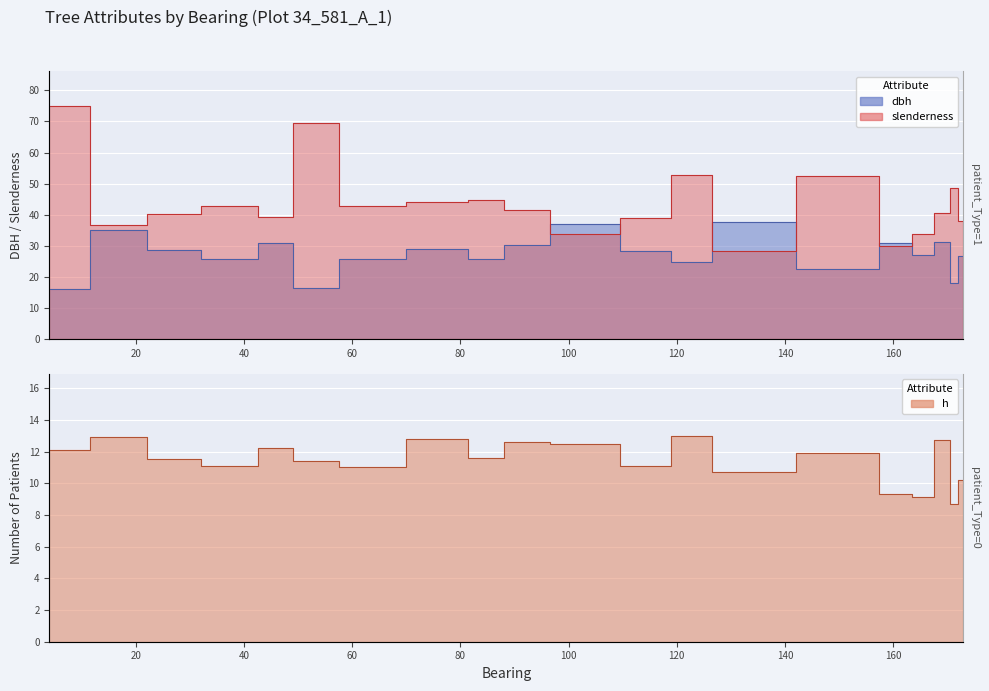

Where is slenderness nearest to the value 51?

153